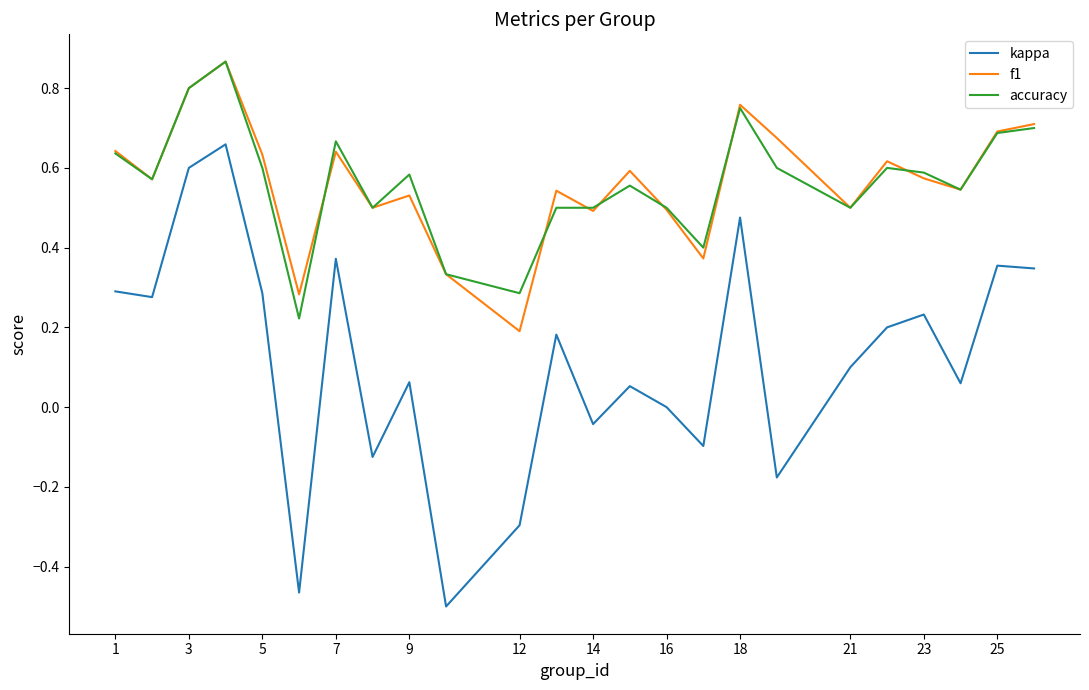

How many lines are shown in the chart?

3